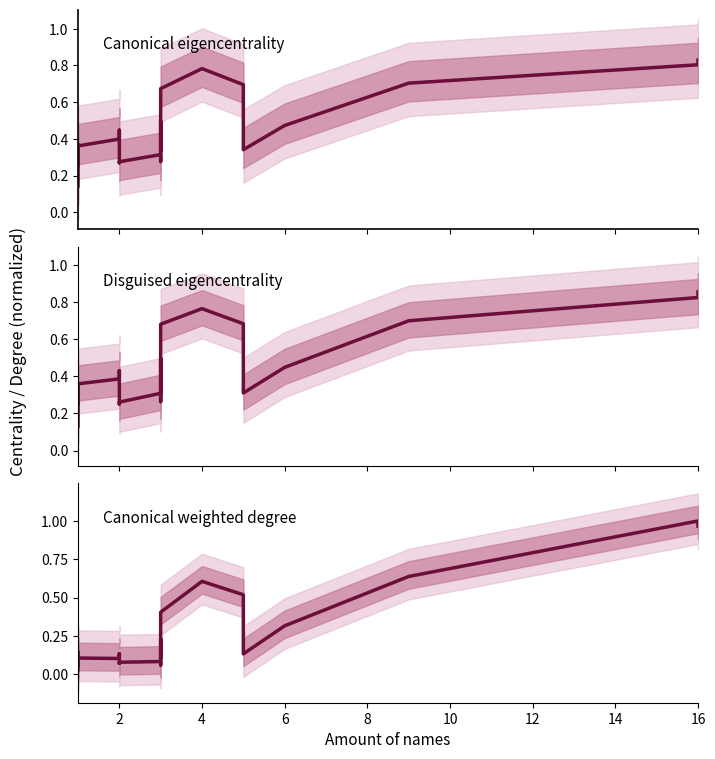

True or false: Disguised eigencentrality has more than 0 points higher than both neighbors.

True